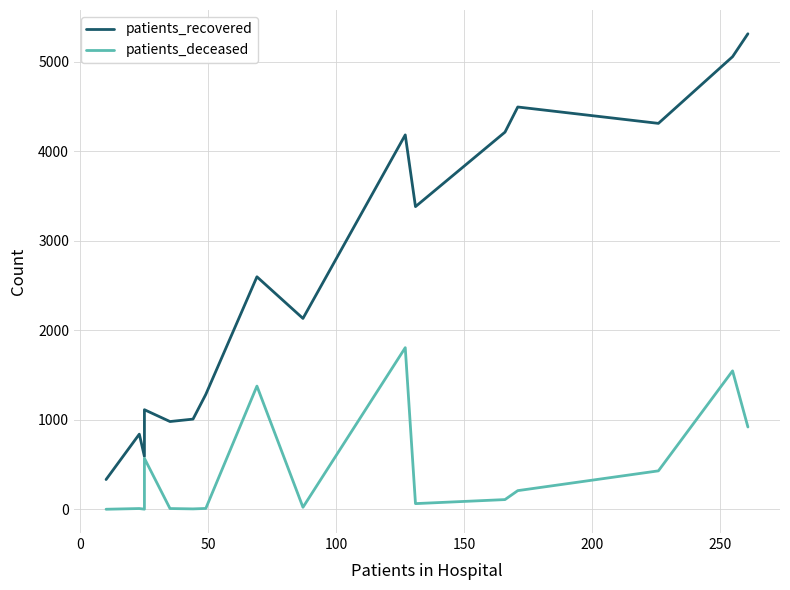

How many values in the patients_deceased series exceed 109?

7